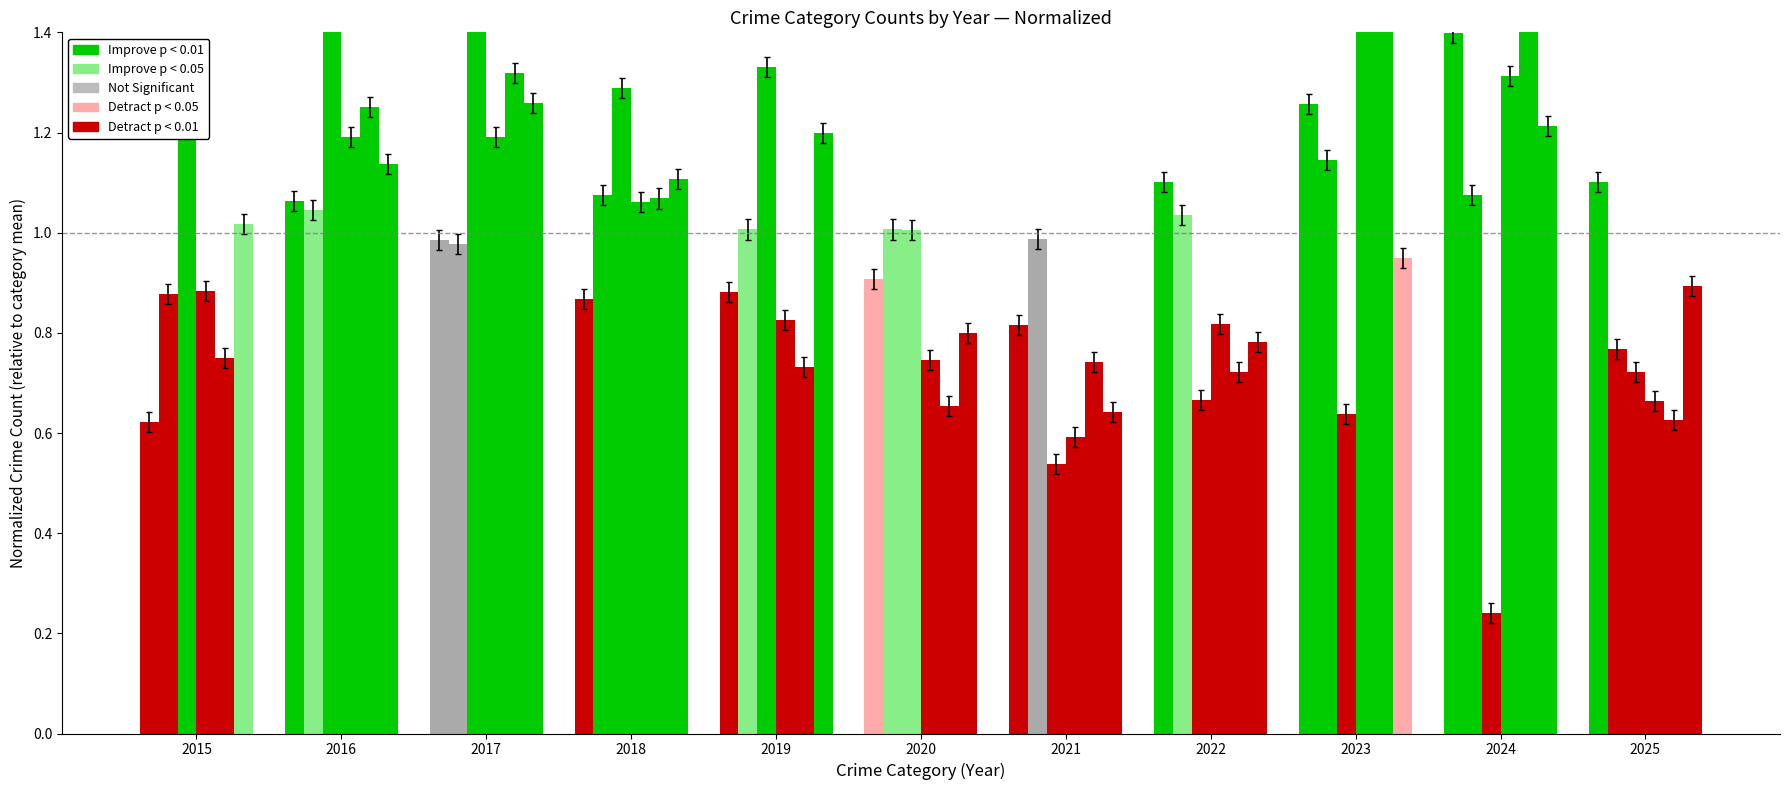

Which label corresponds to the largest value in the chart?

2023